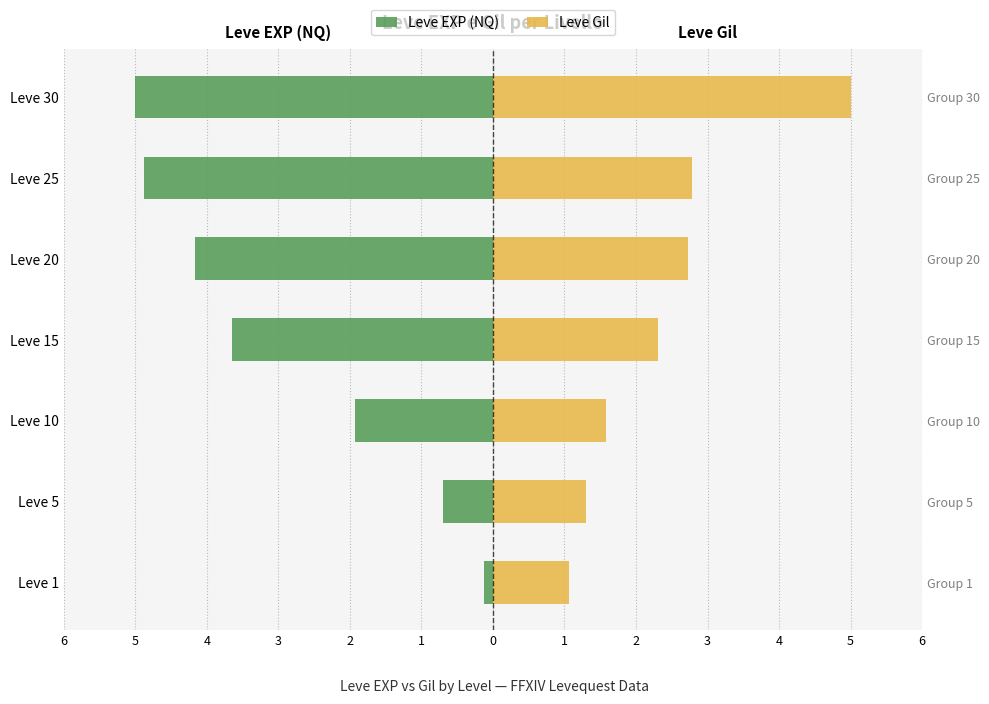

What is the difference between the second highest and second lowest values in the Leve EXP (NQ) series?

4.2